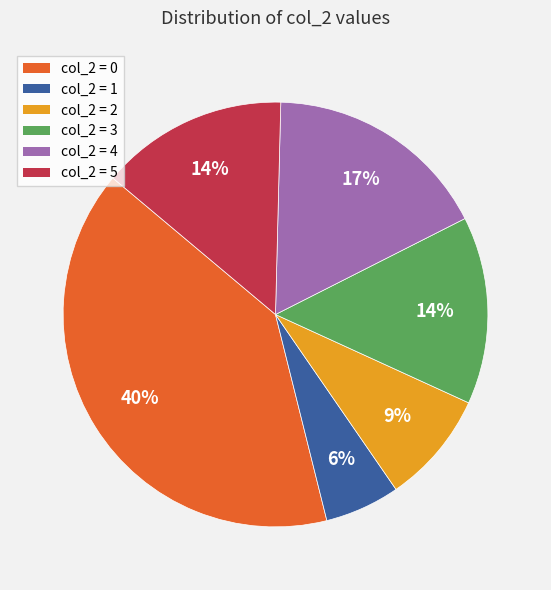

To the nearest percent, what is the average slice percentage?

17%